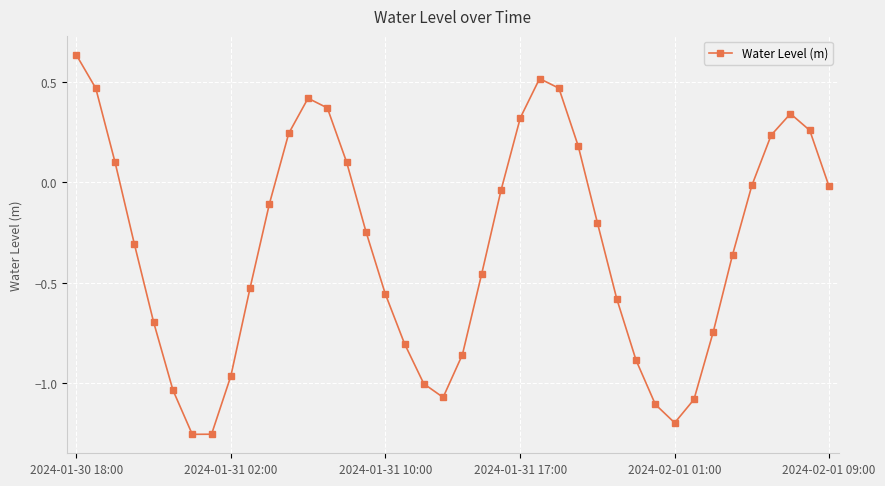

What is the difference between the maximum and minimum values?

1.9